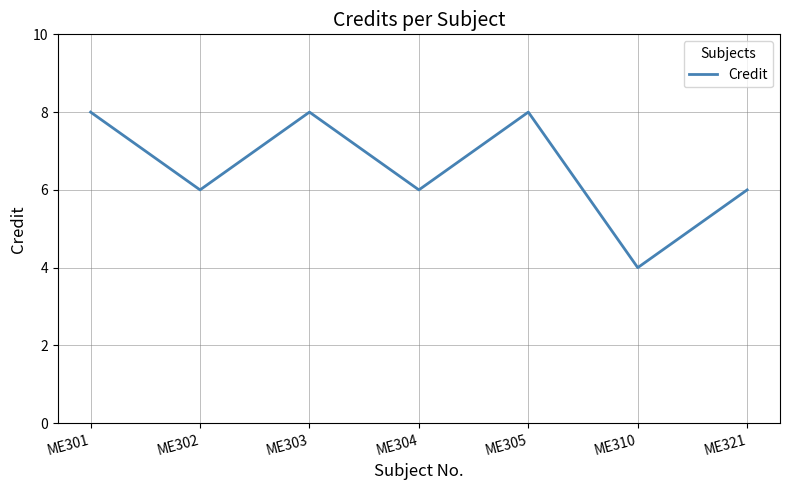

Is this an area chart (filled region under the line)?

No